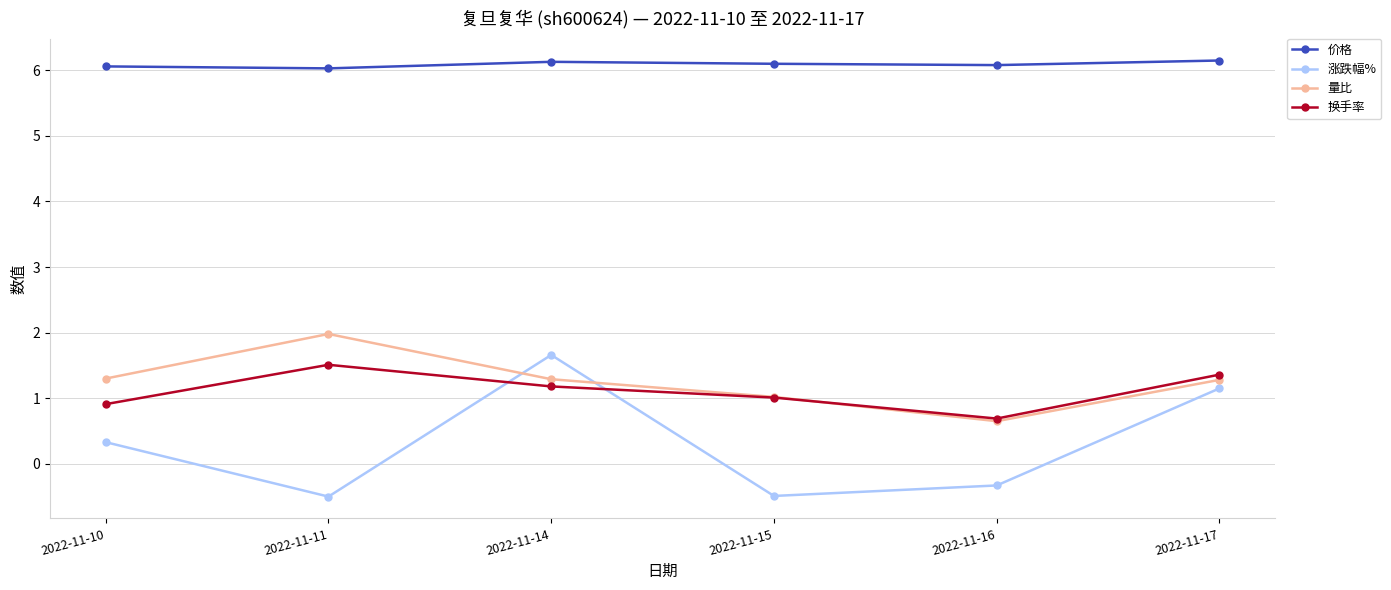

Which series has the largest range (max minus min)?

涨跌幅%